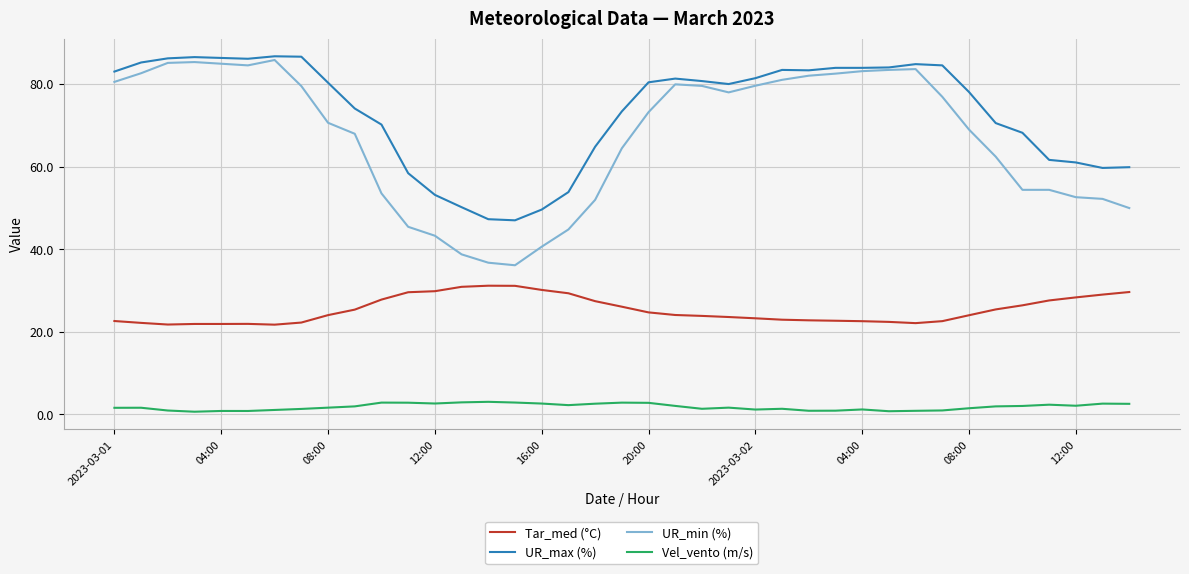

Which series has the widest spread of values?

UR_min (%)